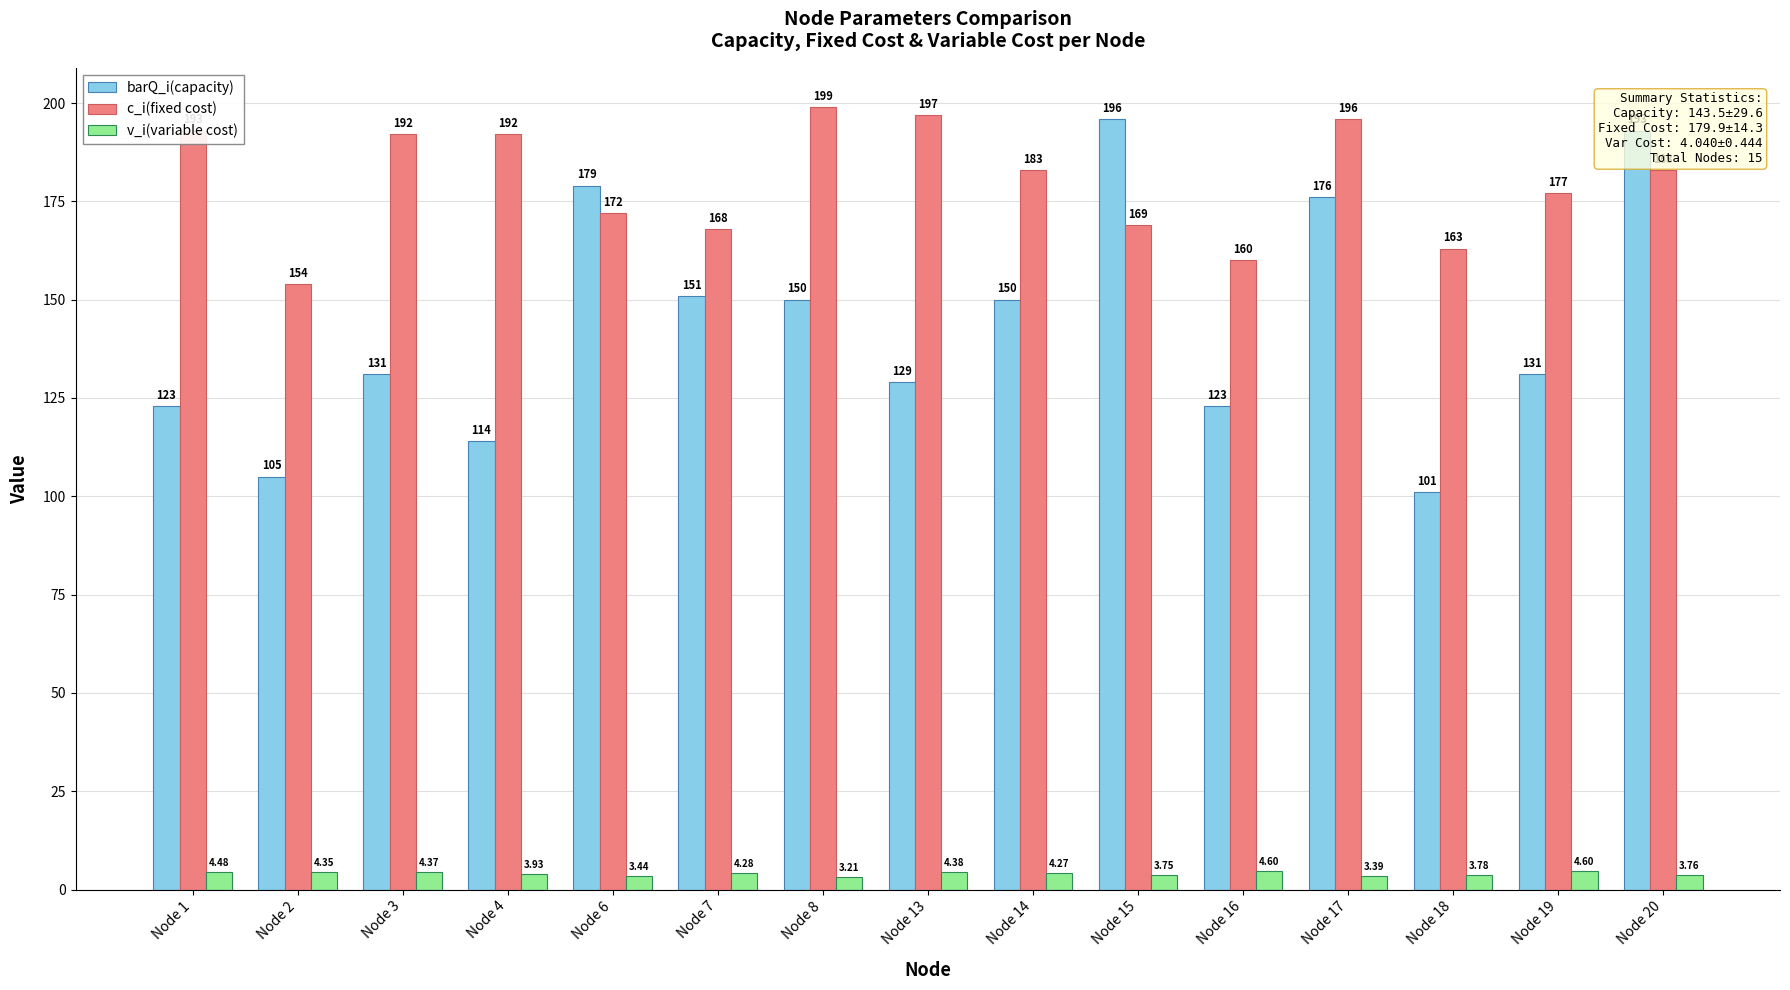

Which series has the widest spread of values?

barQ_i(capacity)